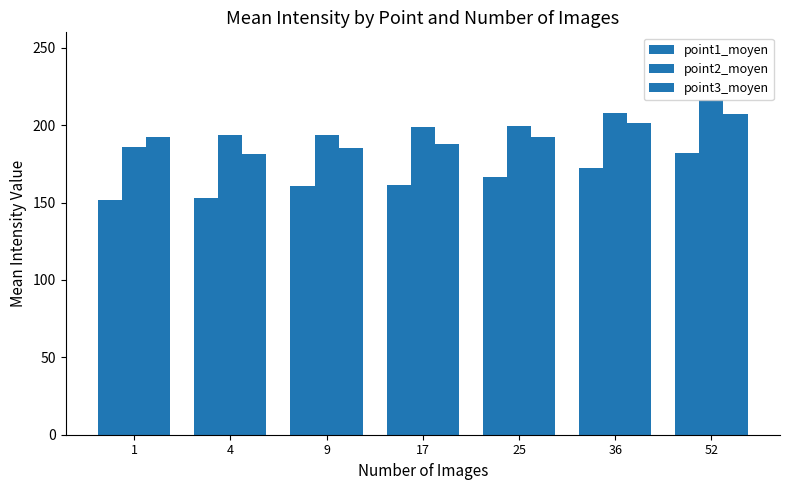

How many bars are there in total?

21